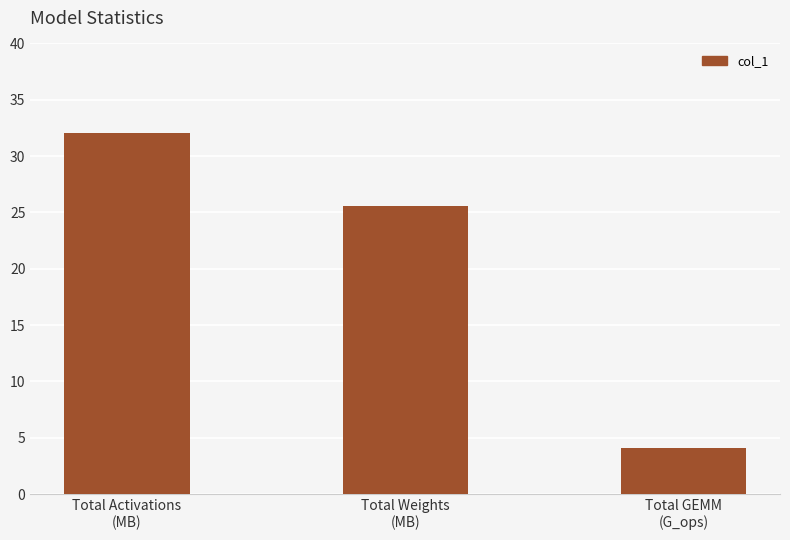

Which category has the highest value across all series?

Total Activations
(MB)